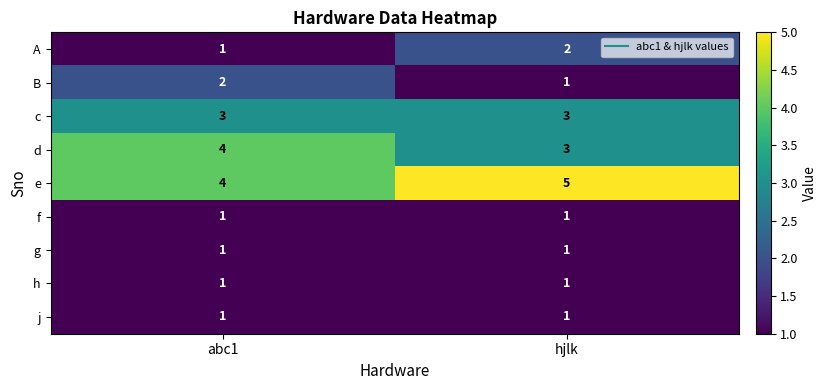

Rank the categories by e value from lowest to highest.

abc1, hjlk